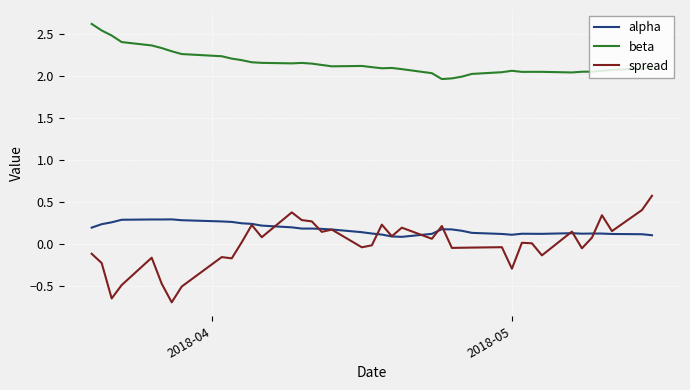

True or false: beta and spread intersect in this chart.

False